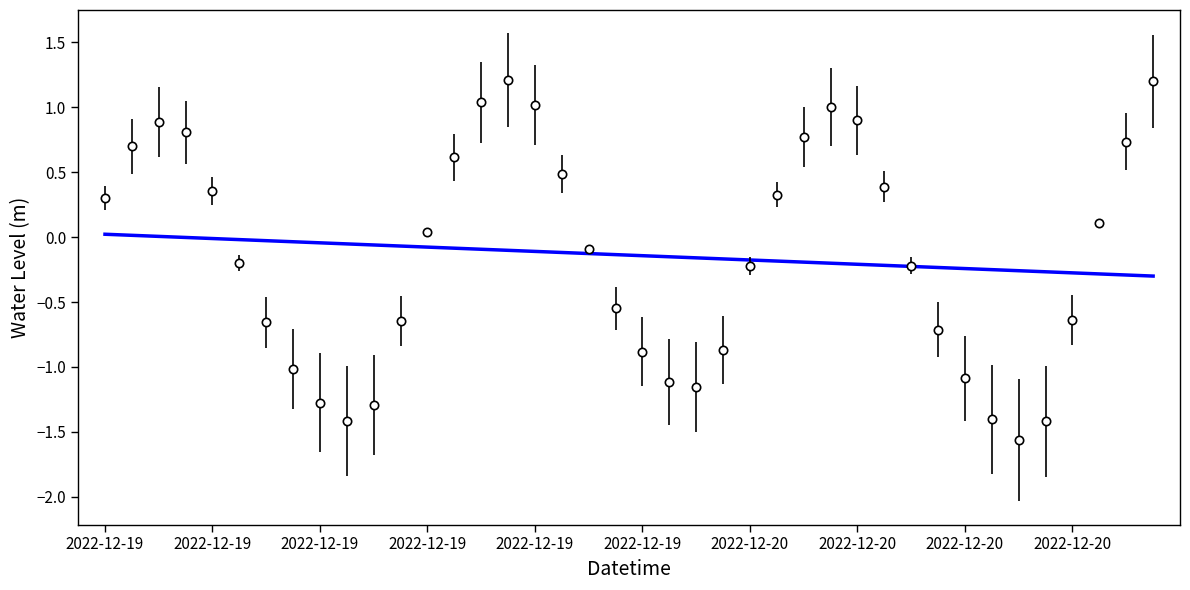

What is the minimum value shown in the chart?

-1.6